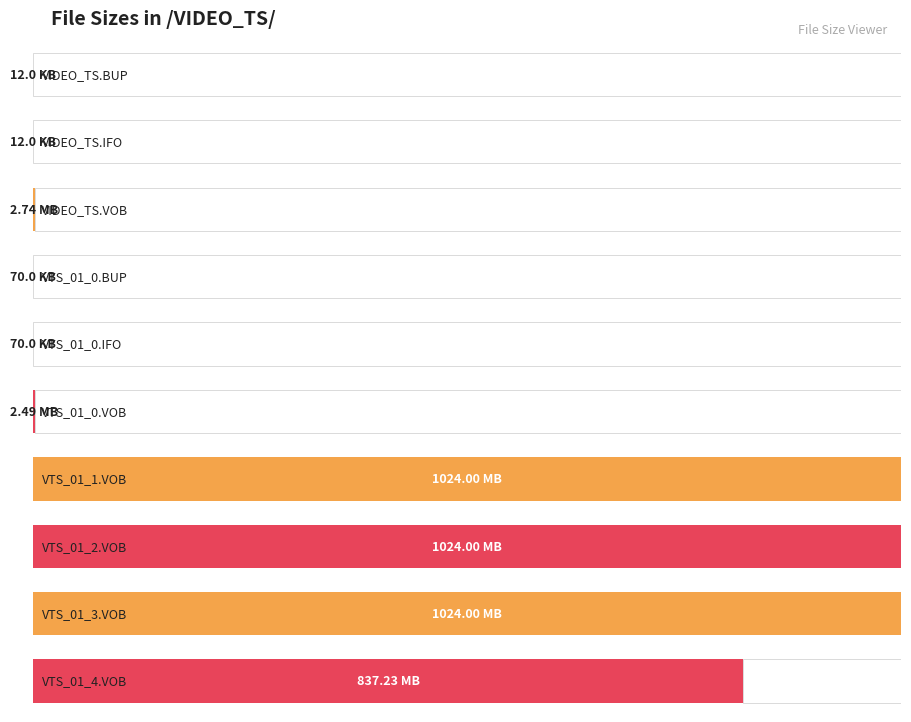

Between VIDEO_TS.BUP and VTS_01_4.VOB, which is larger?

VTS_01_4.VOB